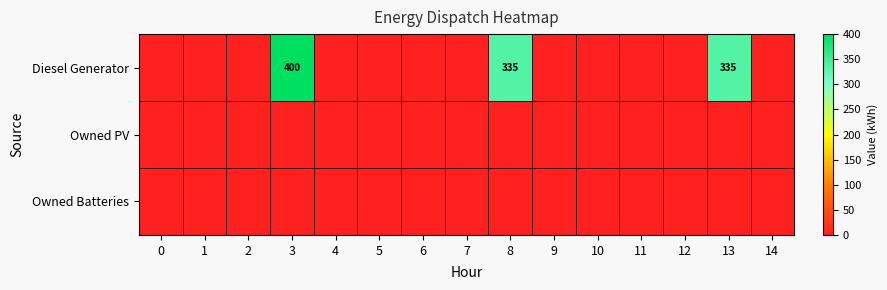

How many positive values does the Diesel Generator series have?

3